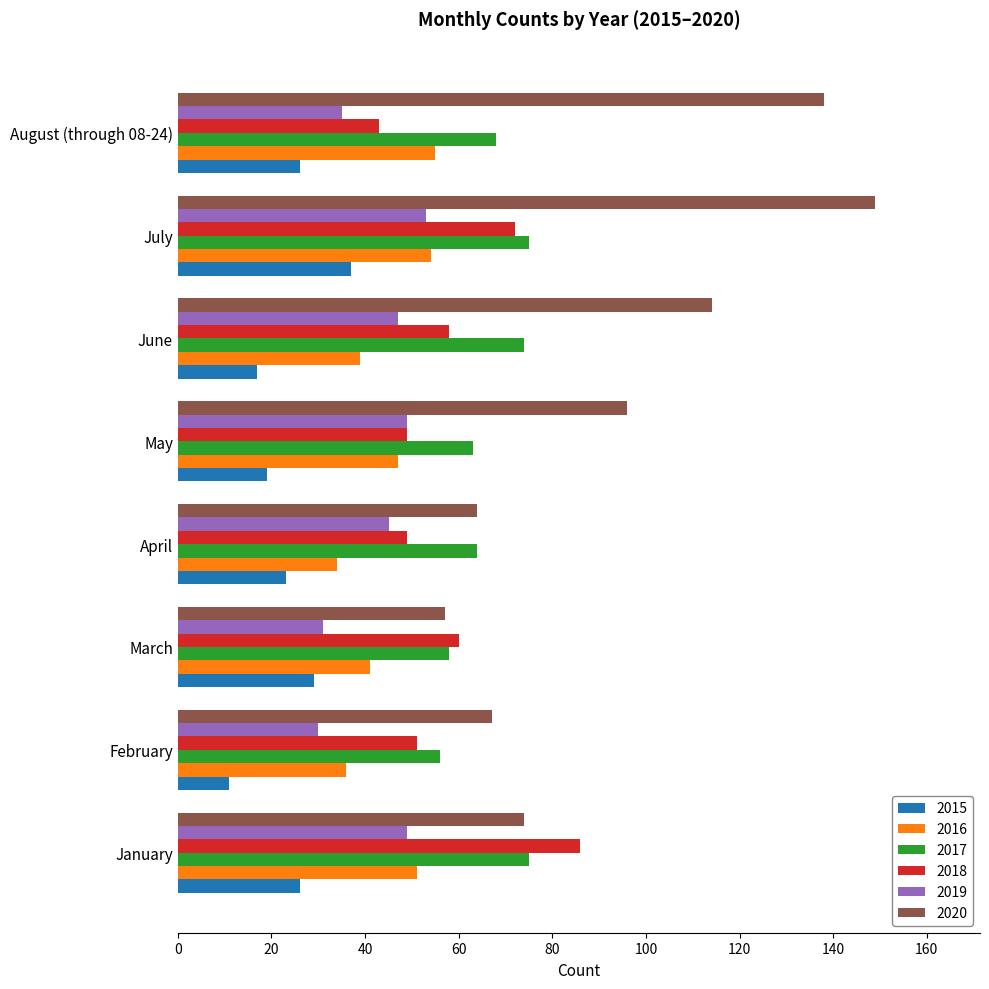

What is the difference between the maximum and minimum values in the 2016 series?

21